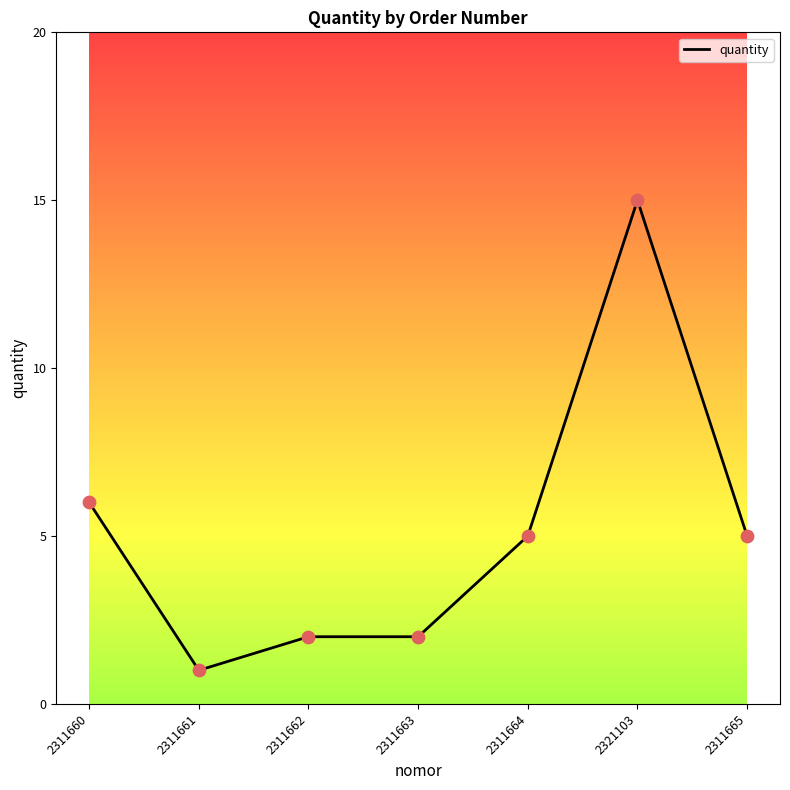

Which has a higher value, 2311663 or 2321103?

2321103